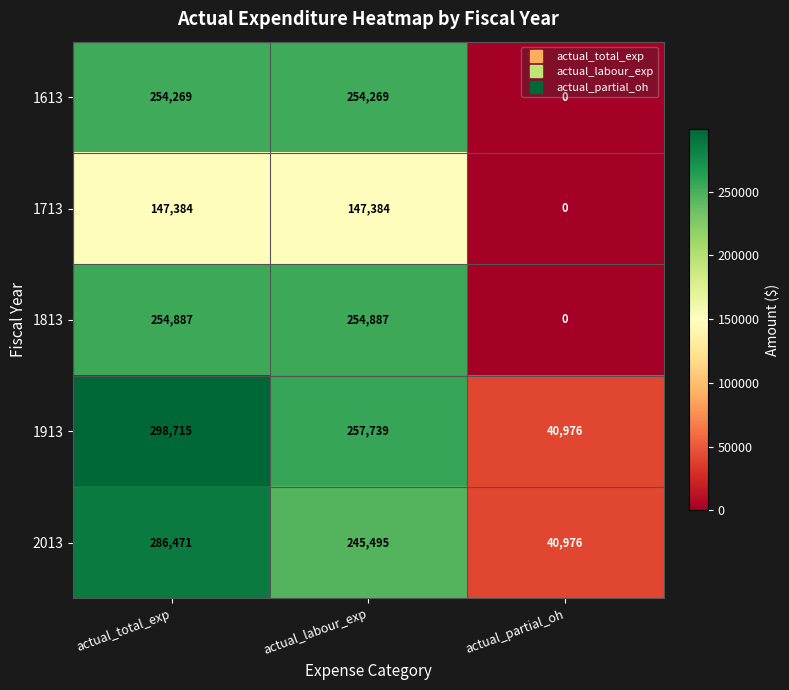

The value of 1613 at actual_total_exp is 254269. True or false?

True